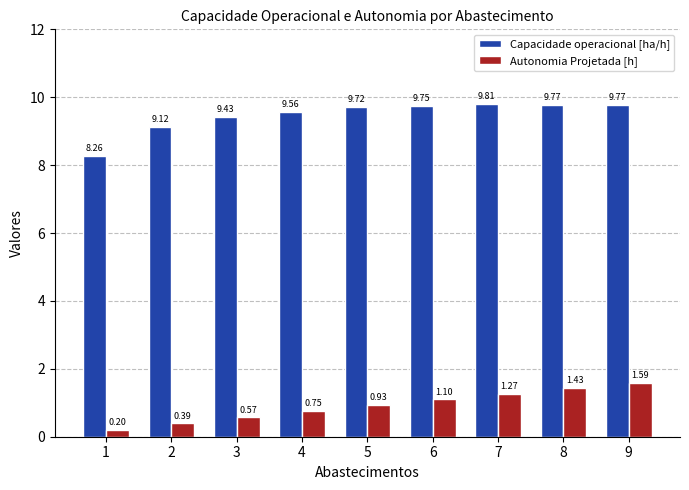

Which category has the highest value across all series?

7